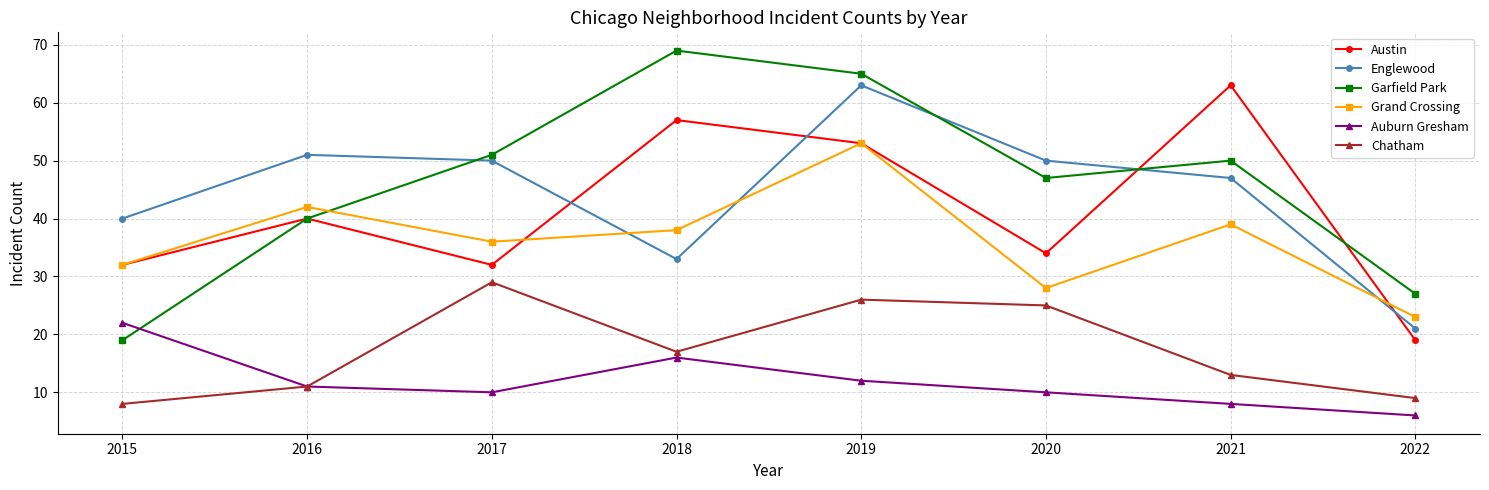

How many data points in Garfield Park are less than 50?

4